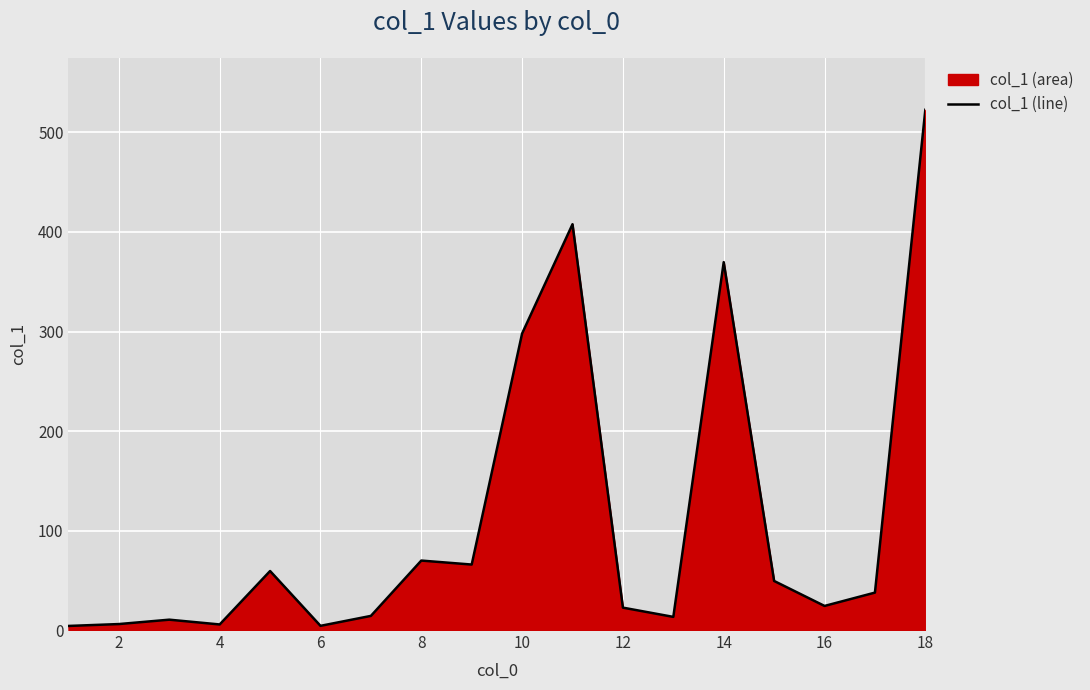

What is the difference between the maximum and minimum values?

518.7